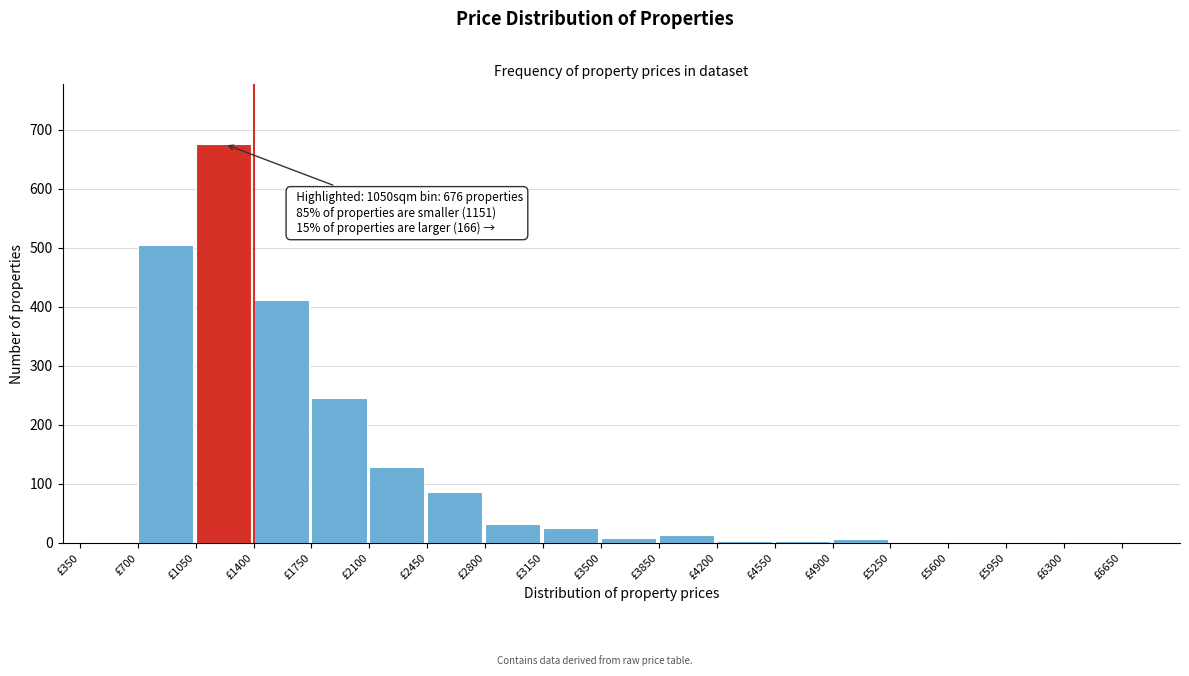

Between £1050 and £700, which is larger?

£1050